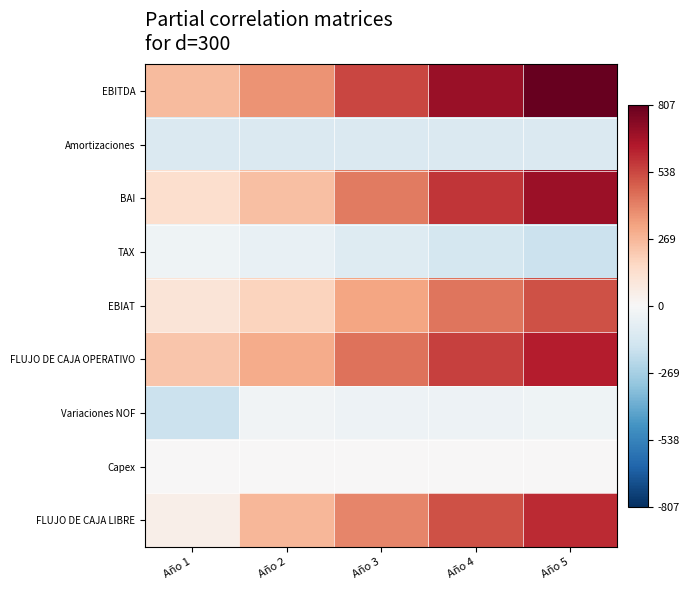

At which category is the sum across all series the highest?

Año 5